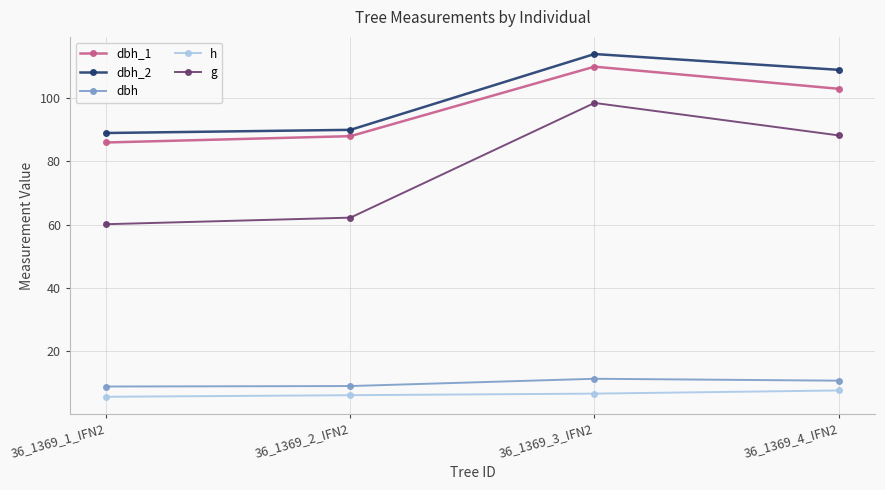

How many lines are shown in the chart?

5